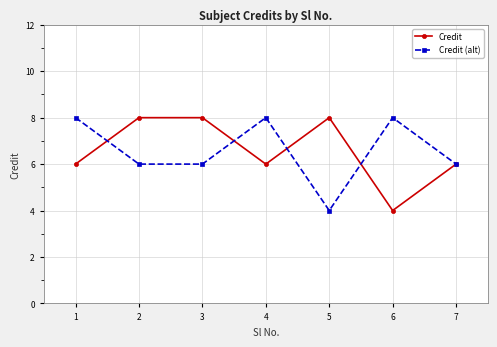

Which series changed the most between 4 and 7?

Credit (alt)